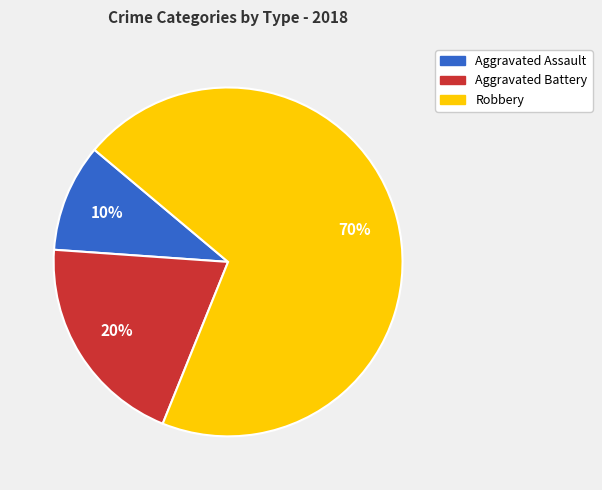

Which category has the smallest portion of the pie?

Aggravated Assault